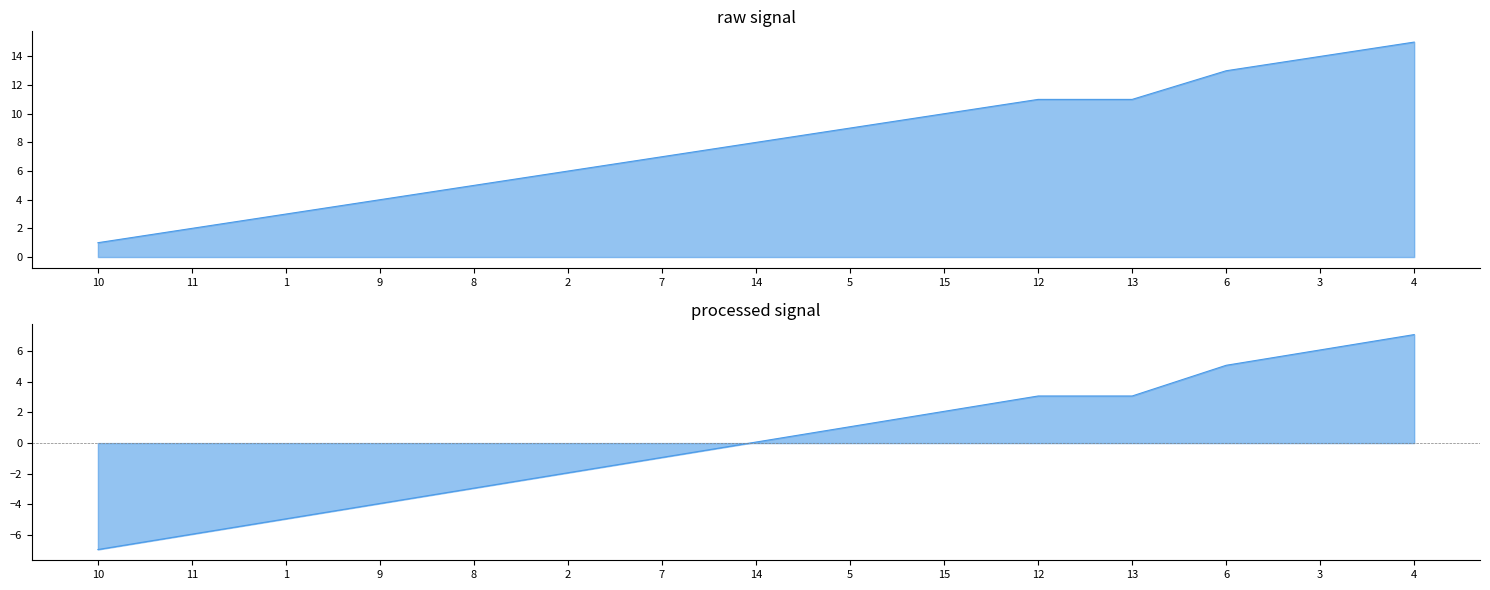

What position from the left is 12?

11